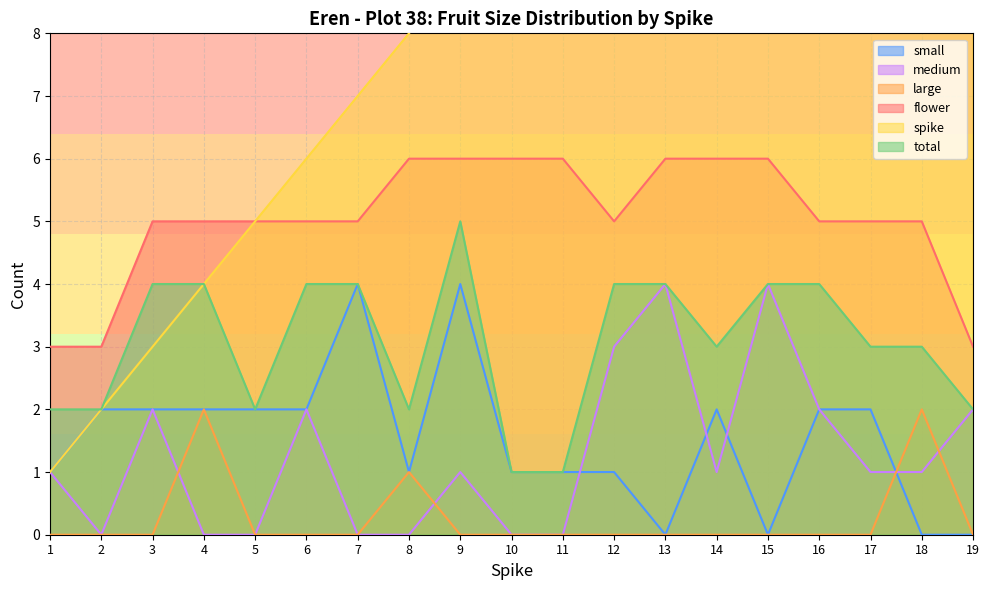

List the labels in order of small value, largest first.

7, 9, 2, 3, 4, 5, 6, 14, 16, 17, 1, 8, 10, 11, 12, 13, 15, 18, 19